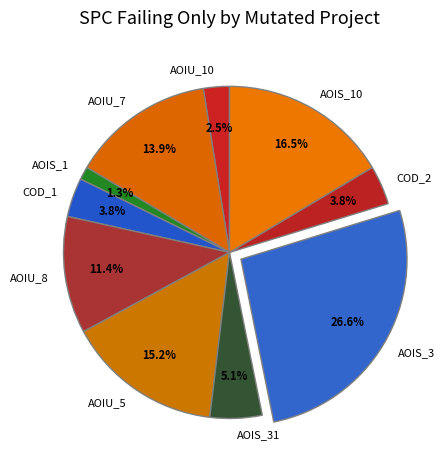

Which has a higher value, AOIS_10 or AOIU_10?

AOIS_10